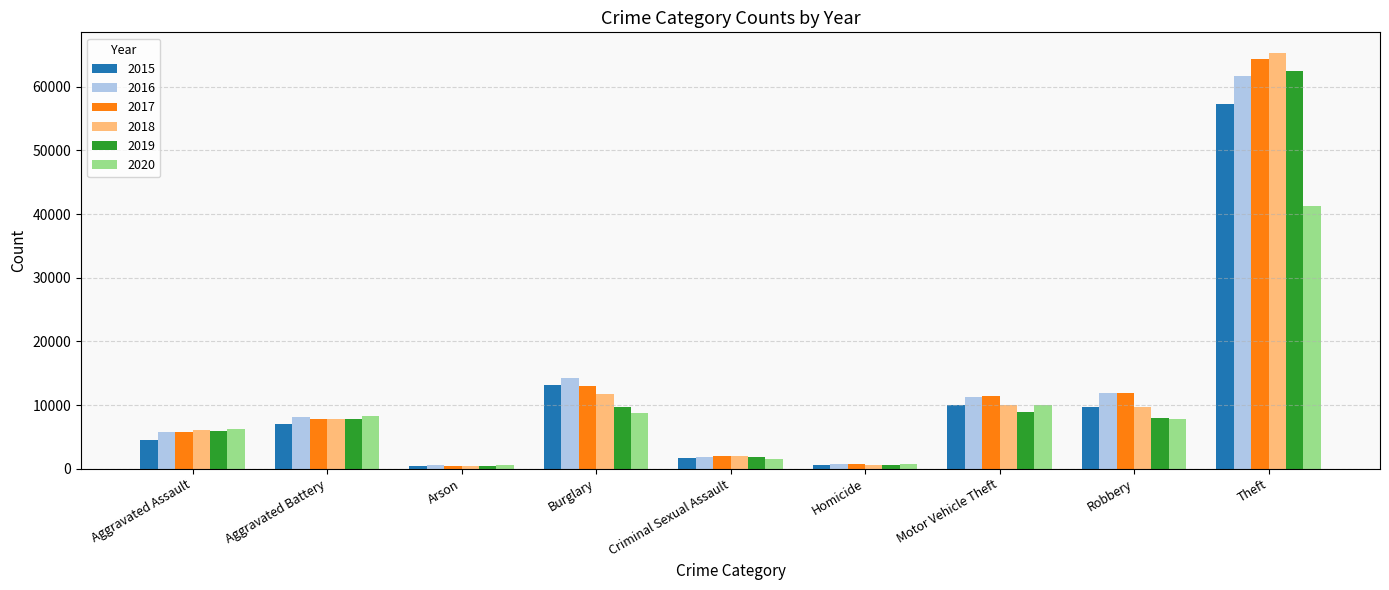

What are all the series names shown in the legend?

2015, 2016, 2017, 2018, 2019, 2020